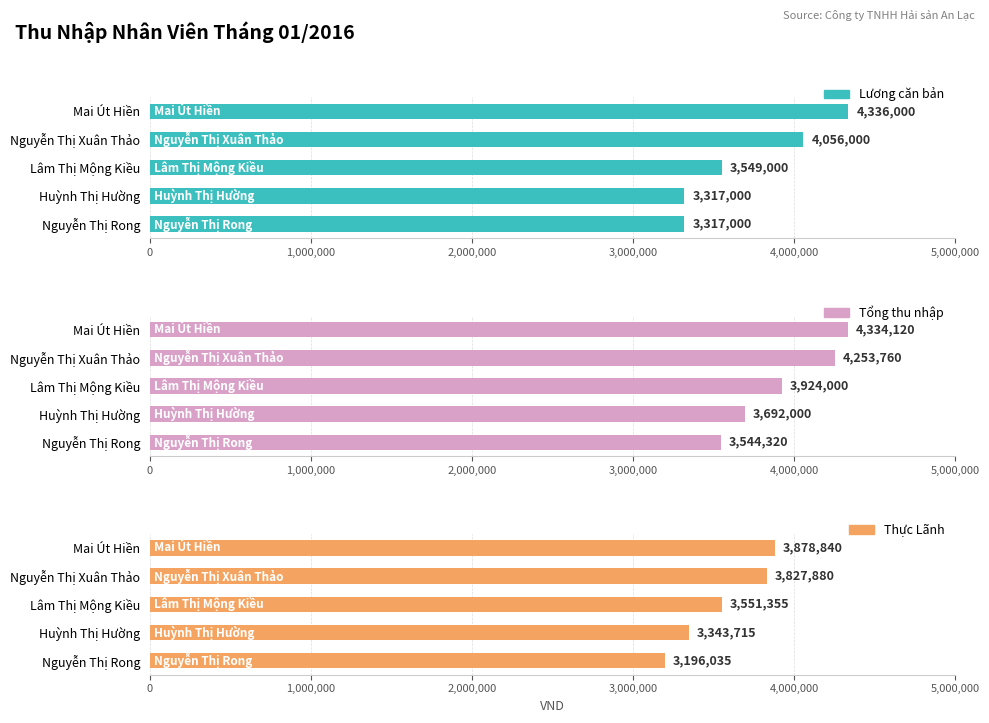

How many bars are there in total?

15